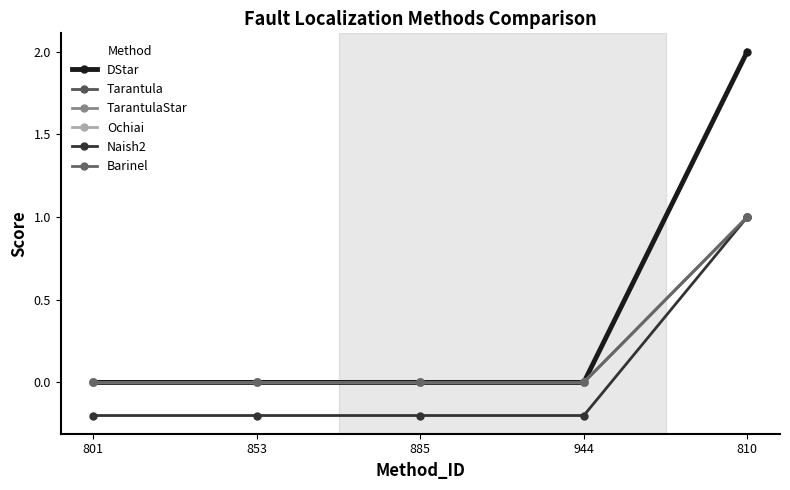

What is the difference between the maximum and minimum values in the Naish2 series?

1.2